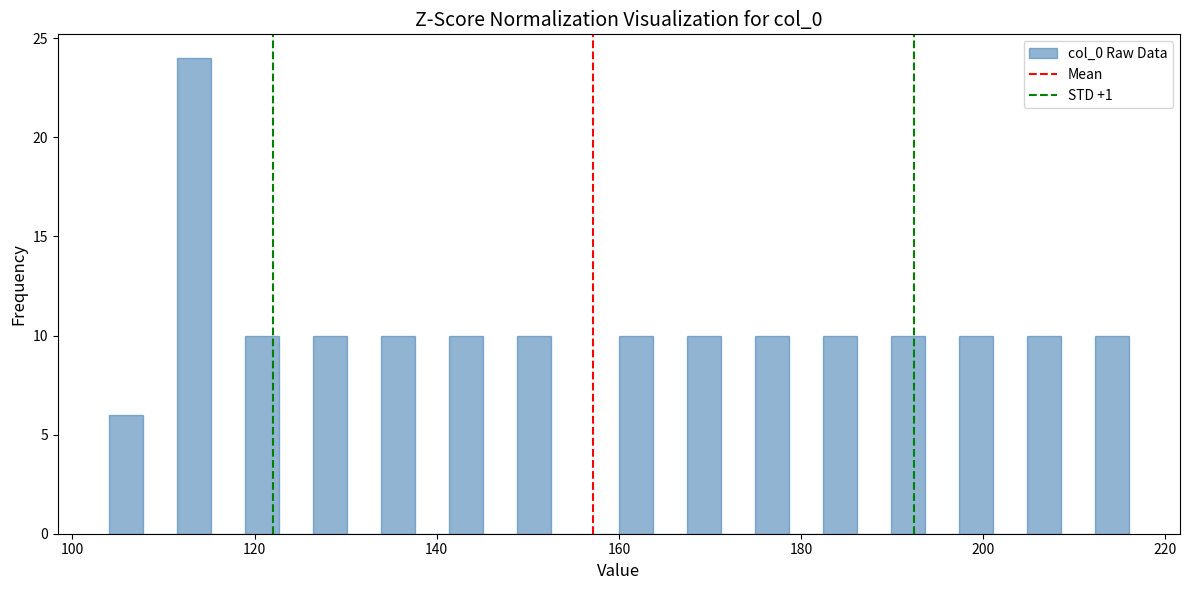

Read against the x-axis, roughly where is the centre of the tallest bar?

114